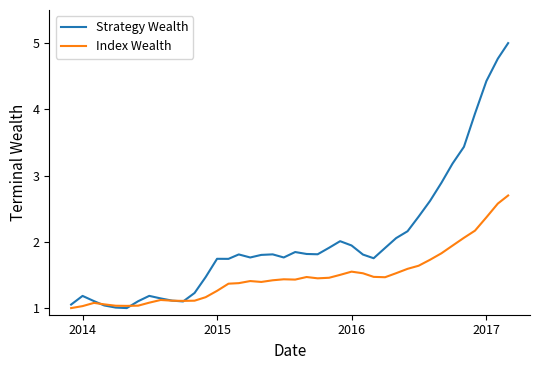

List the series in order of their peak value, highest first.

Strategy Wealth, Index Wealth